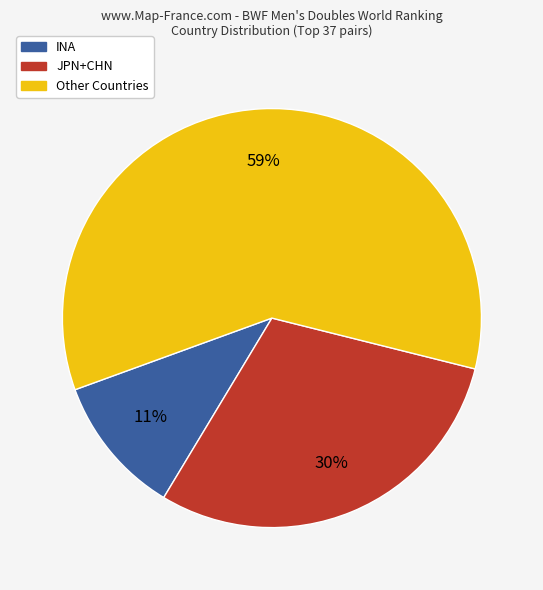

How many segments does this pie chart have?

3